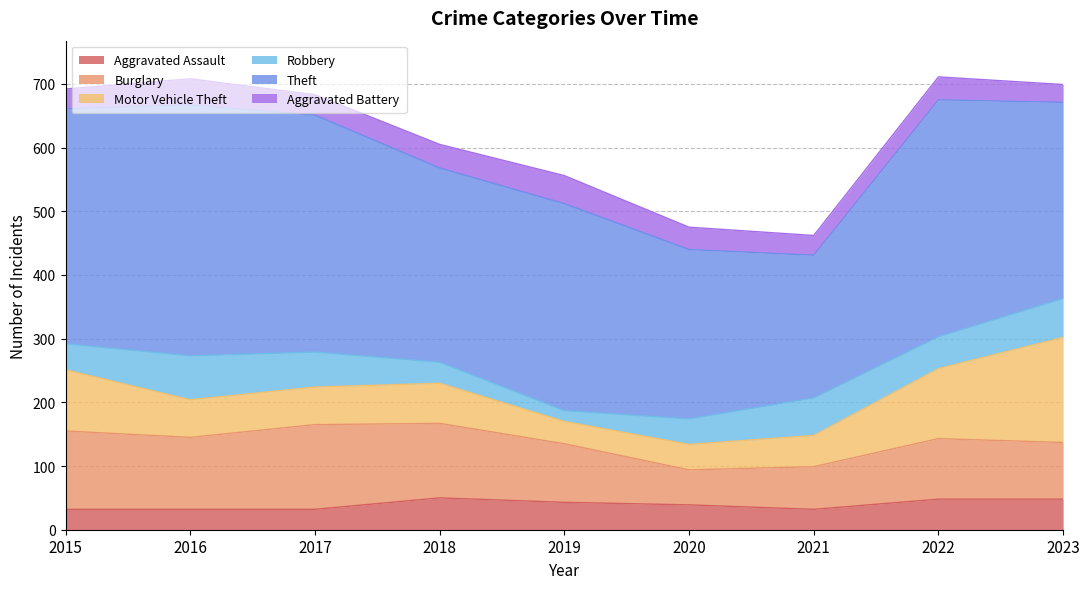

What is the maximum value shown in the chart?

394